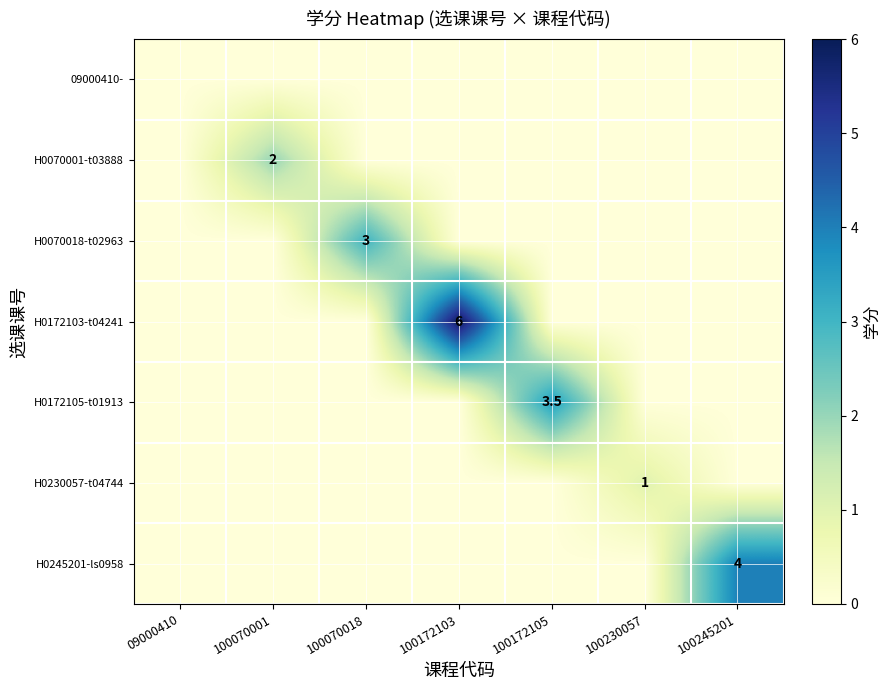

What is the greatest value displayed?

6.0